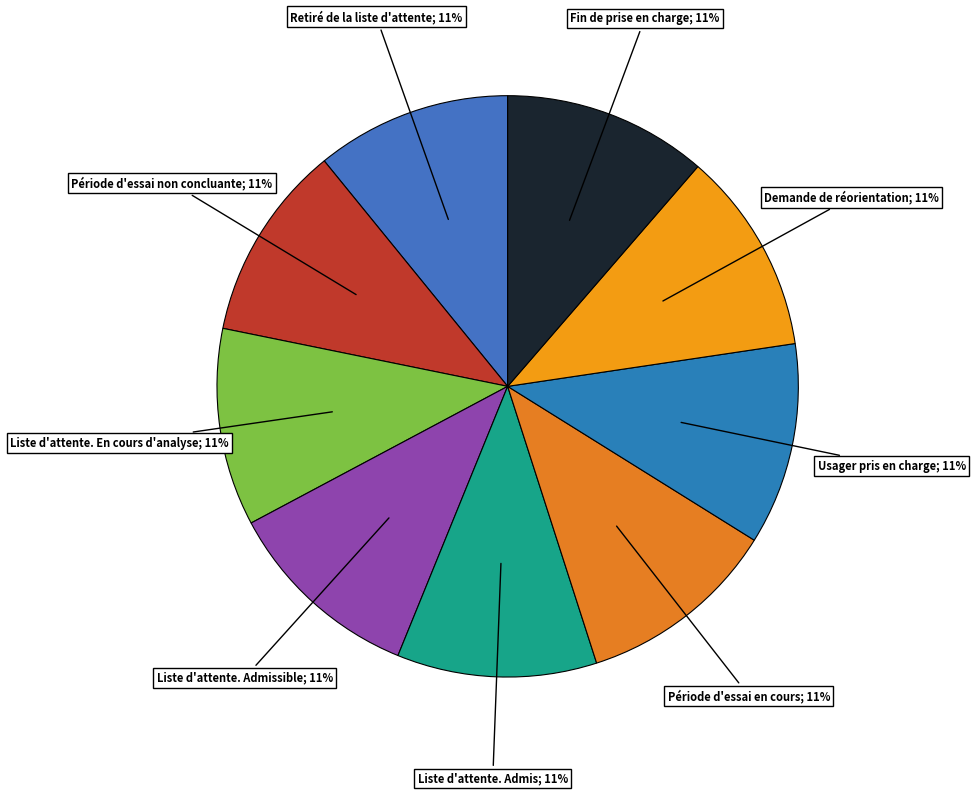

Is there any slice that represents more than half of the pie?

No